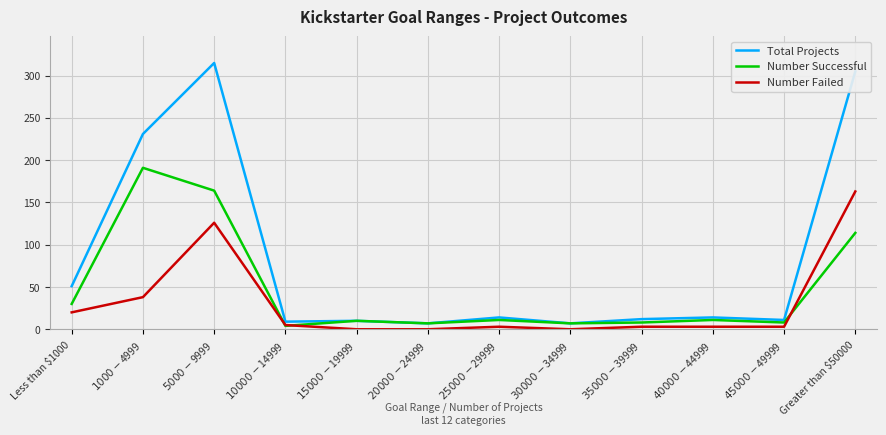

How many categories are shown in the chart?

12